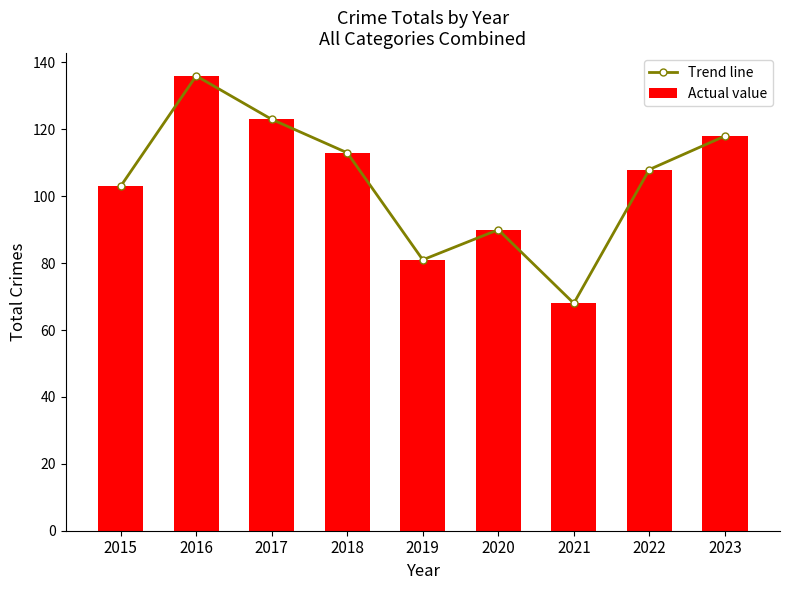

Is it true that Actual value equals 123 at 2017?

True